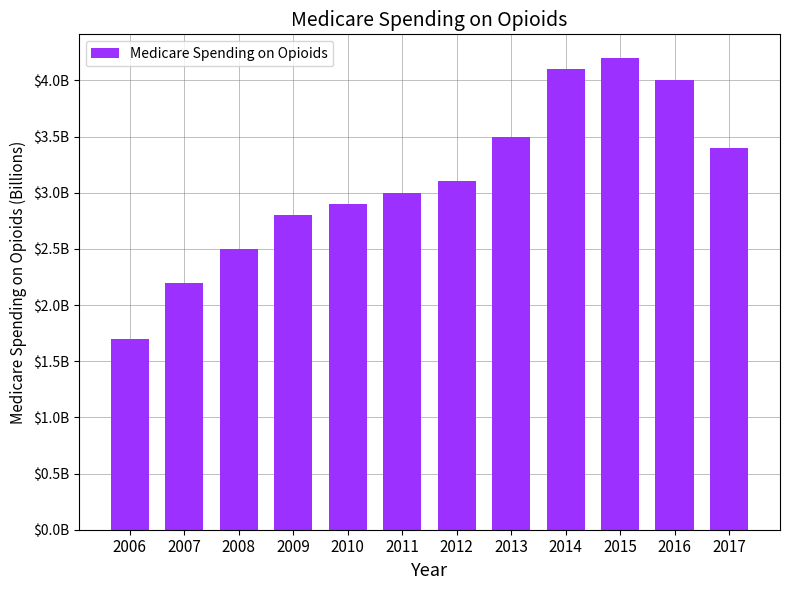

Does the chart contain any negative values?

No